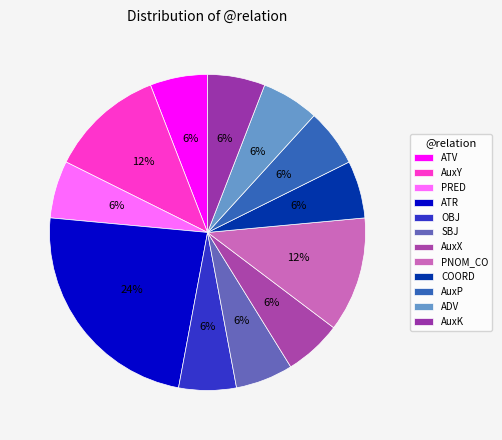

Which has a higher value, OBJ or ATV?

OBJ